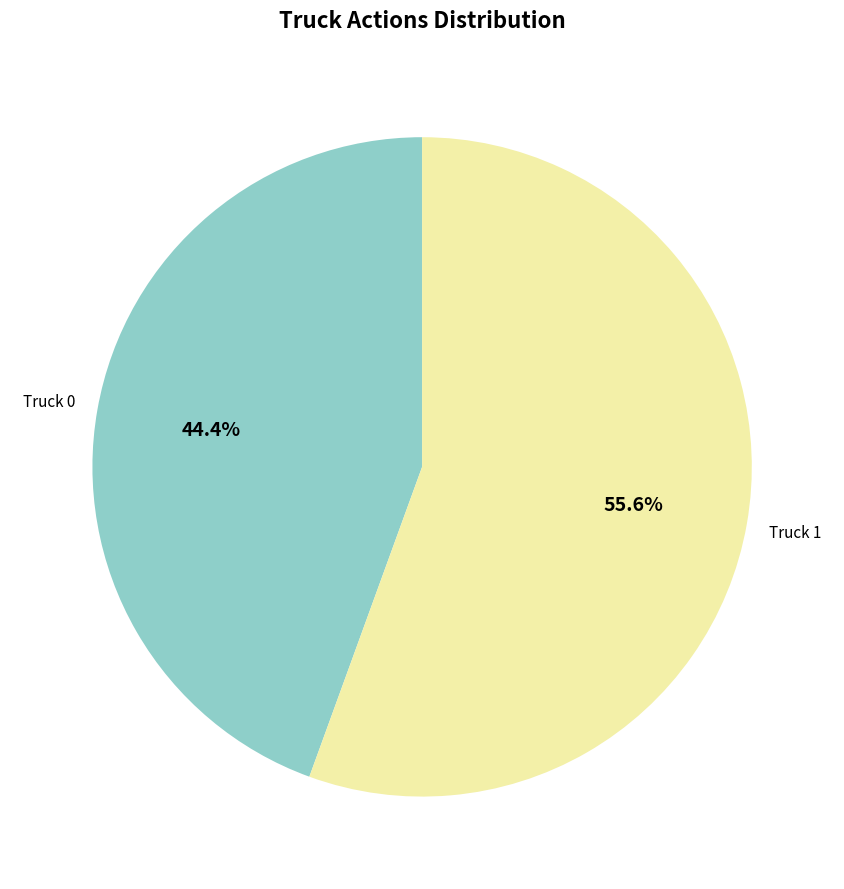

How many segments does this pie chart have?

2